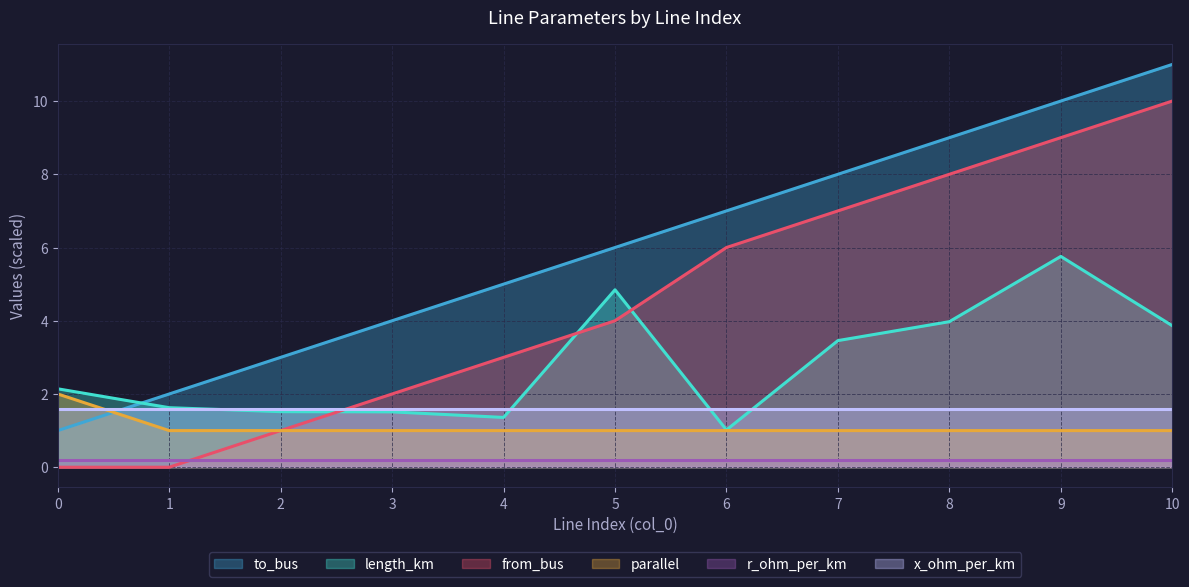

True or false: to_bus has a value of 5.0 at 4.

True